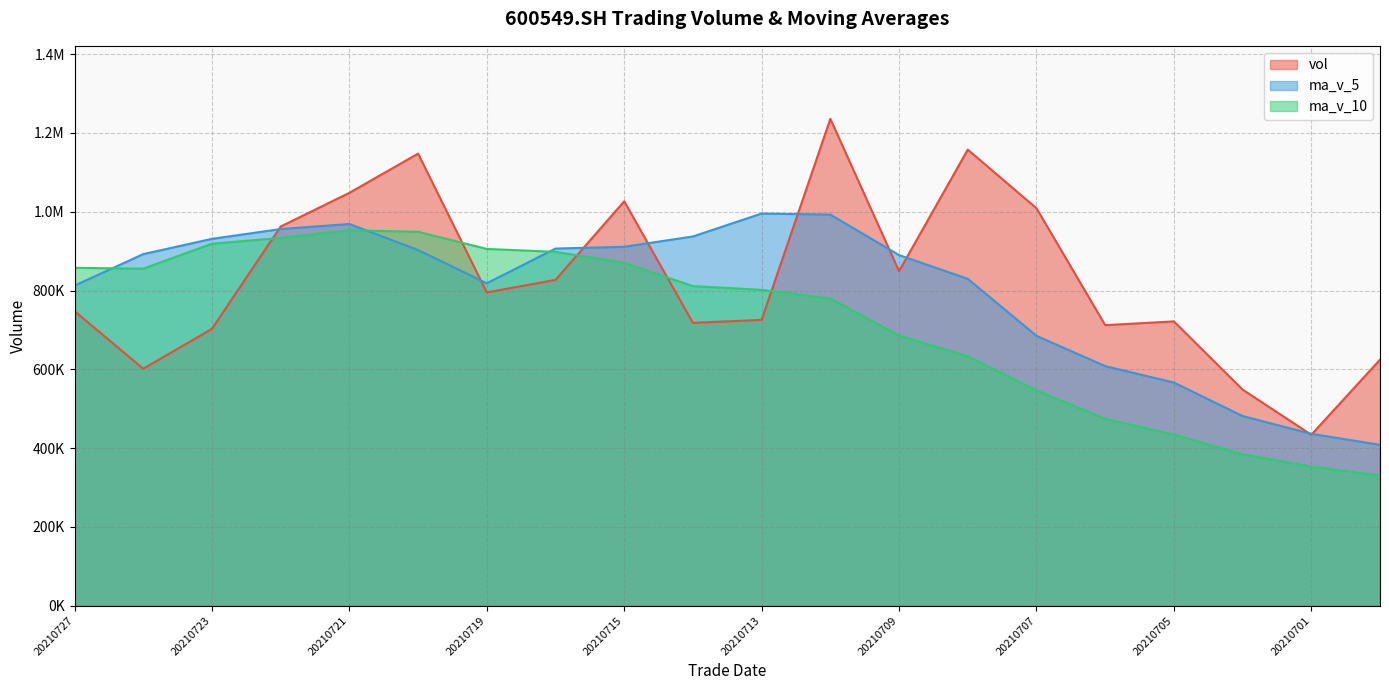

How many lines are shown in the chart?

3